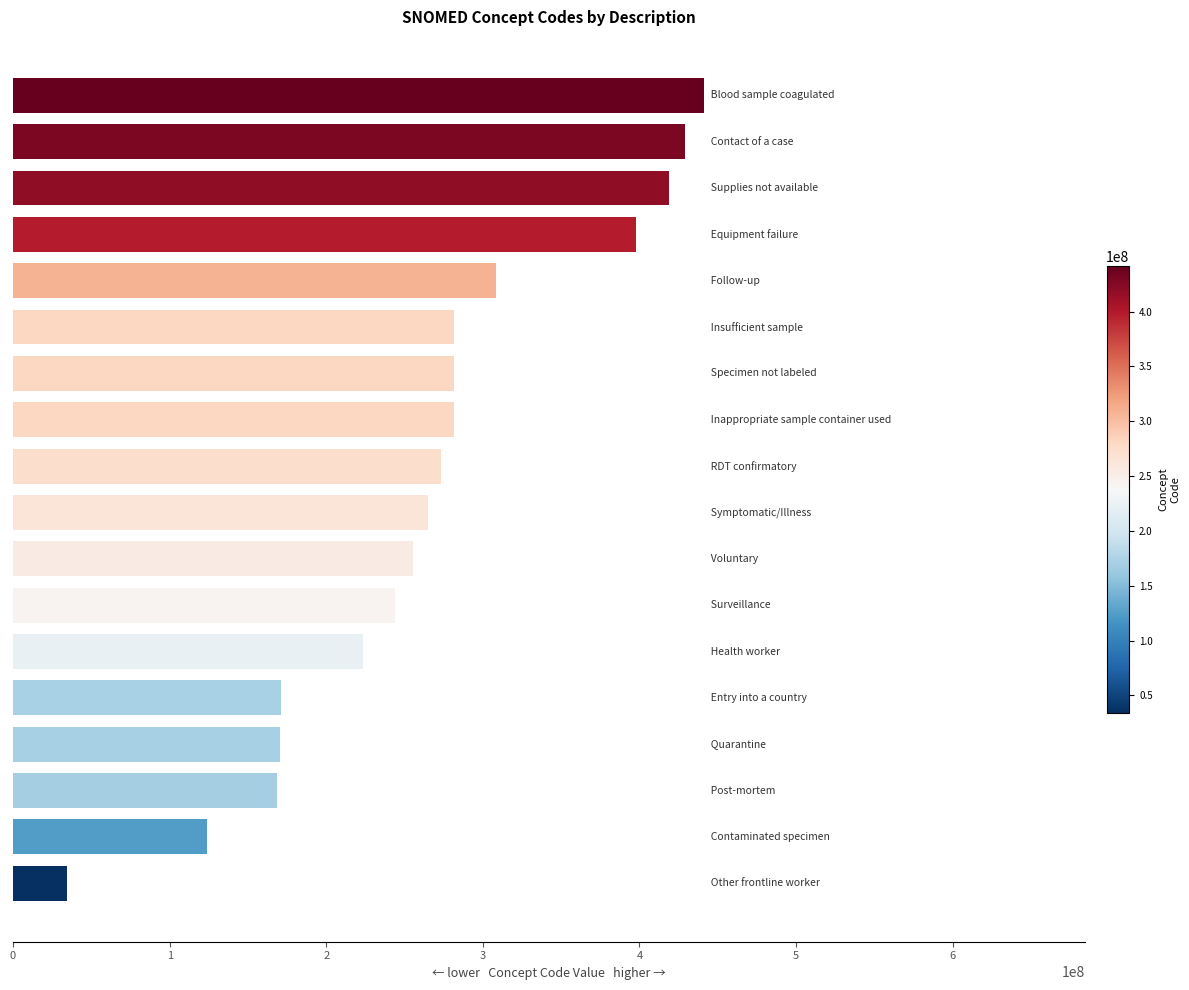

What is the average value?

264924728